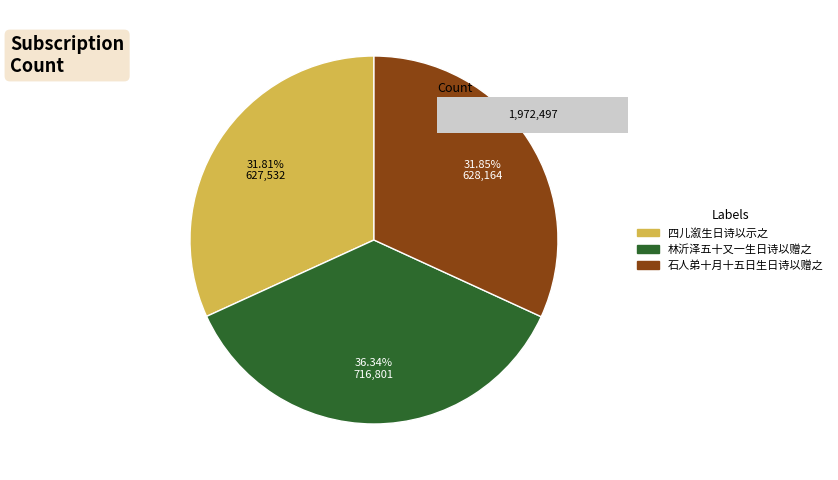

To the nearest percent, what percentage of the pie is 四儿溆生日诗以示之?

32%